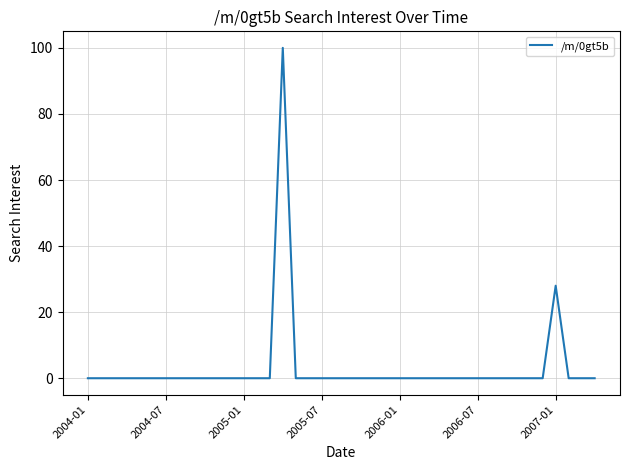

What is the greatest value displayed?

100